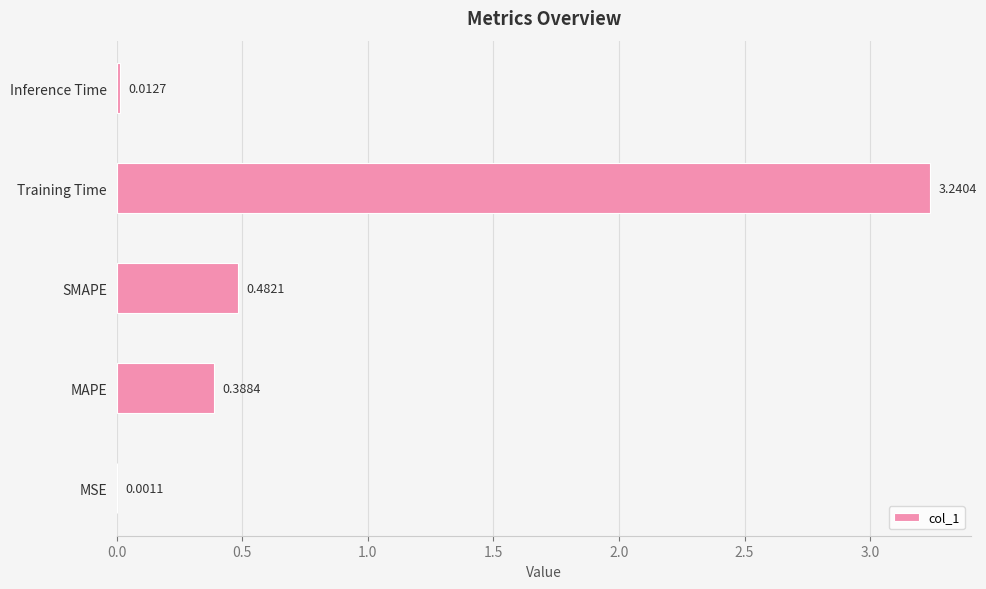

Which has a higher value, MSE or Training Time?

Training Time